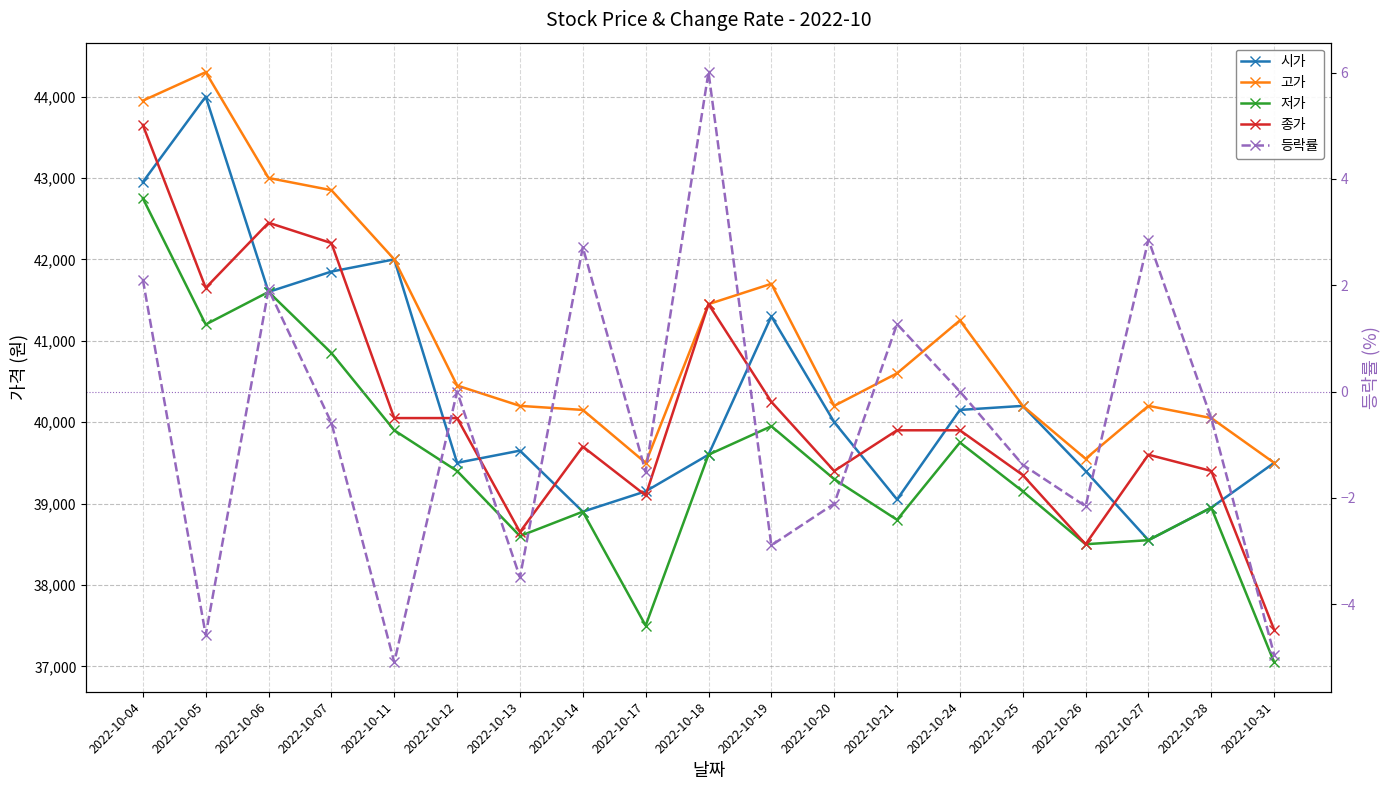

Rank the categories by 종가 value from lowest to highest.

2022-10-31, 2022-10-26, 2022-10-13, 2022-10-17, 2022-10-25, 2022-10-20, 2022-10-28, 2022-10-27, 2022-10-14, 2022-10-21, 2022-10-24, 2022-10-11, 2022-10-12, 2022-10-19, 2022-10-18, 2022-10-05, 2022-10-07, 2022-10-06, 2022-10-04